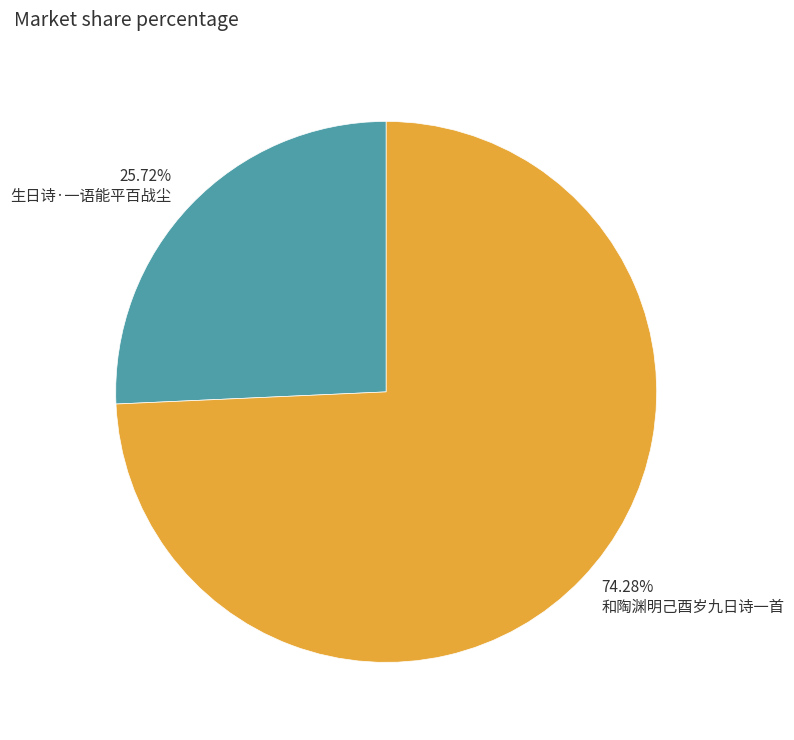

To the nearest percent, what portion does 生日诗·一语能平百战尘 represent?

26%